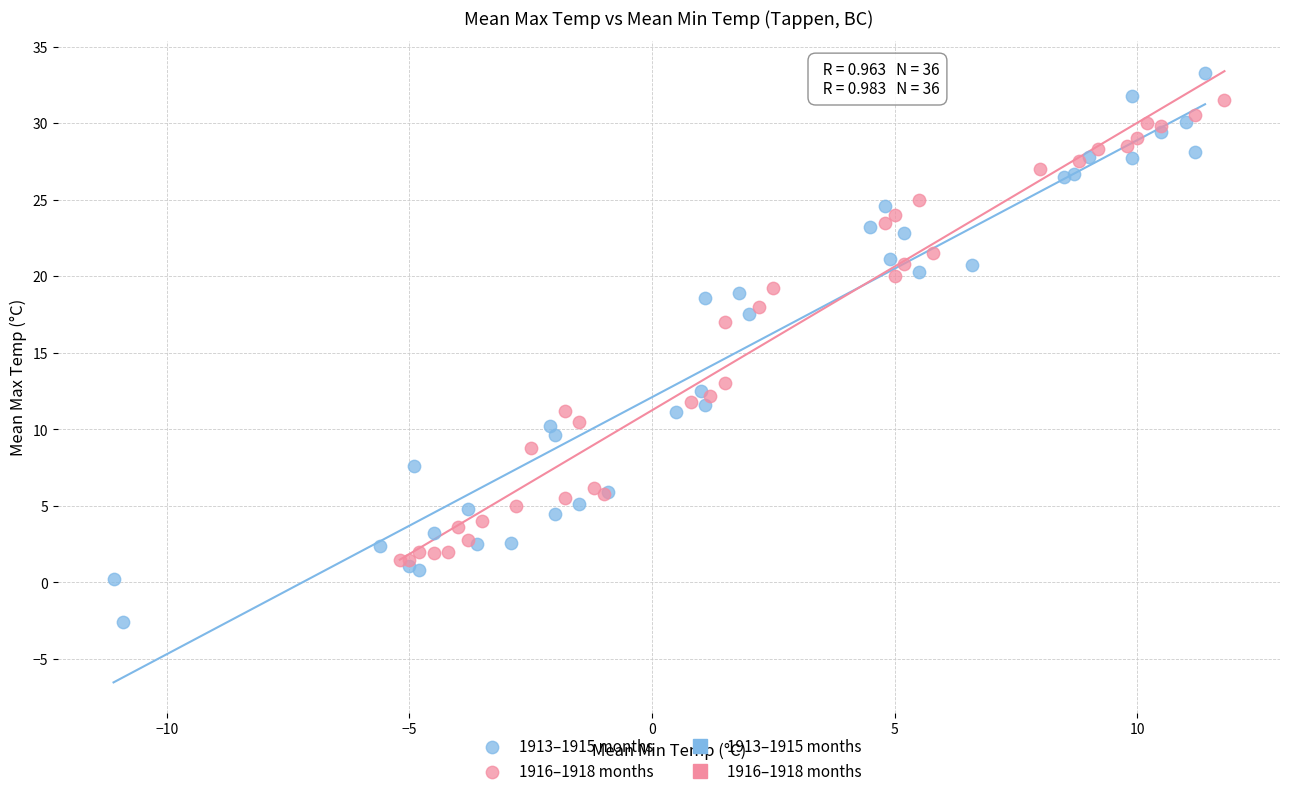

Which series contains the highest Y value?

1913–1915 months